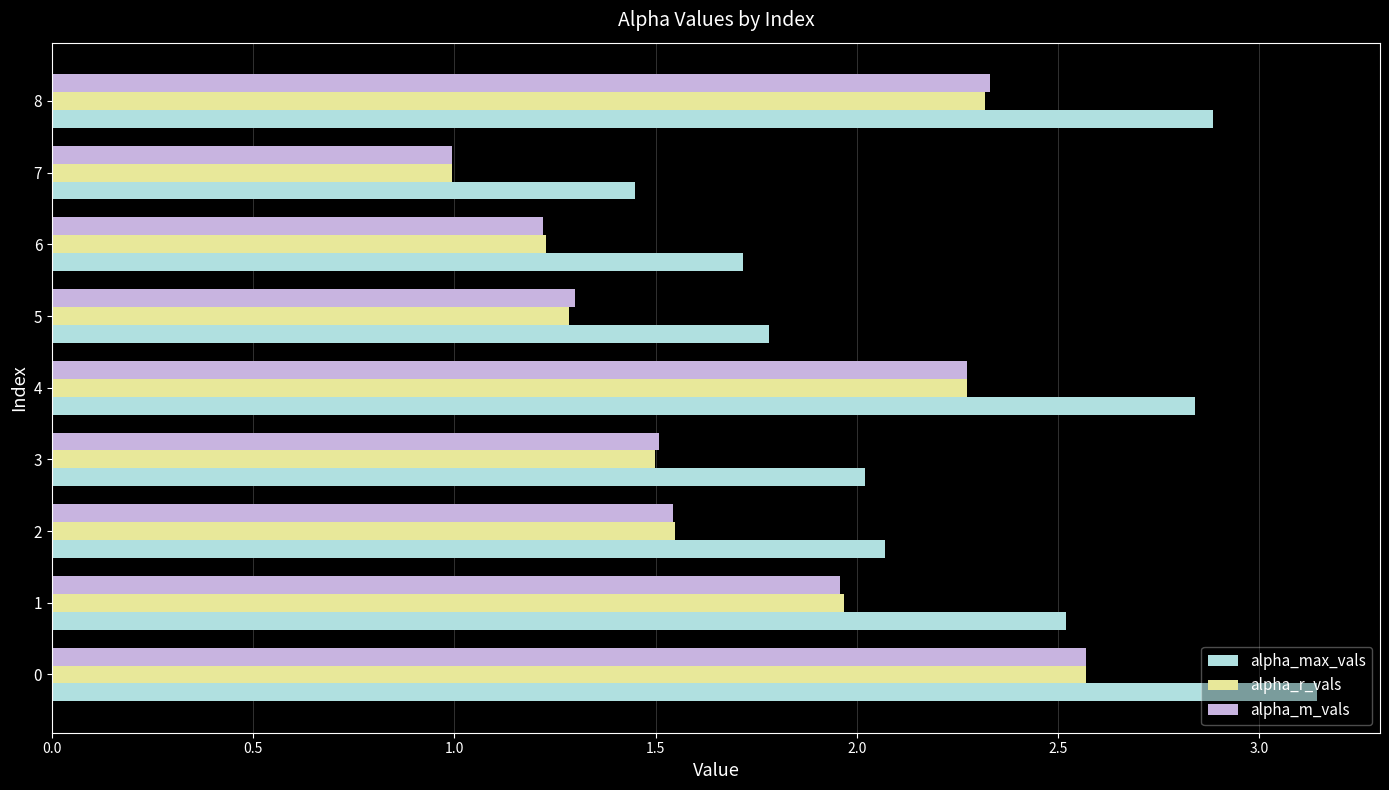

Is the value of alpha_m_vals at 4 greater than the value of alpha_r_vals at 1?

Yes